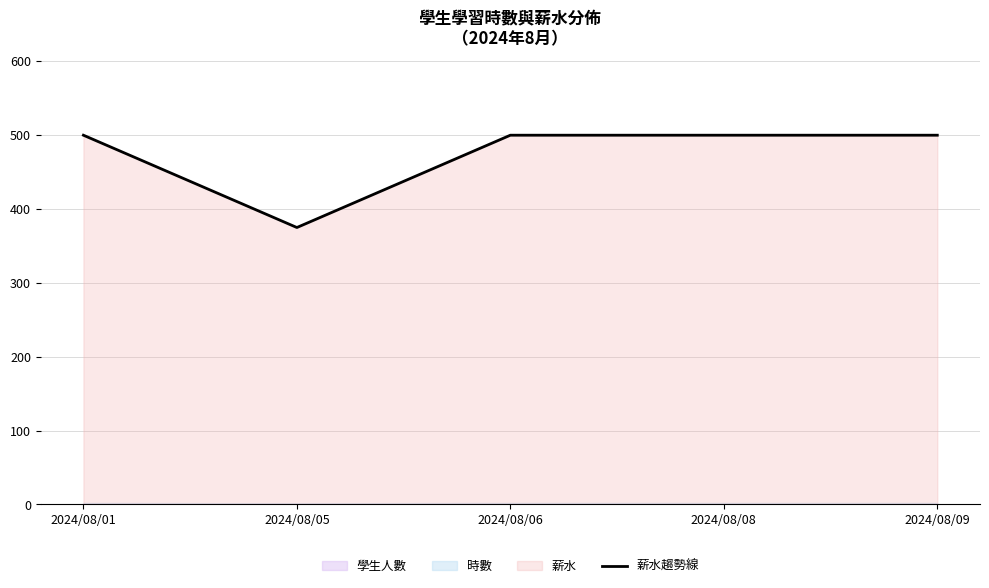

What is the smallest value displayed?

375